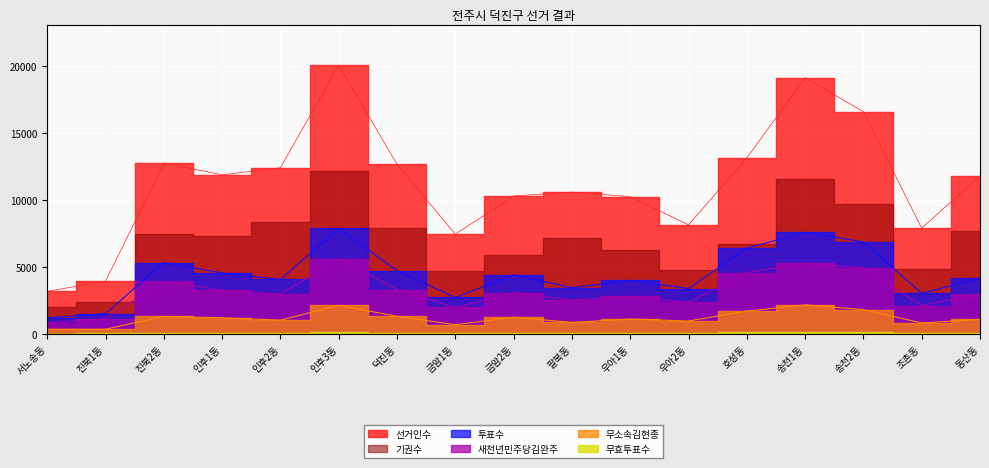

Where does the 선거인수 series first go above 11822?

진북2동